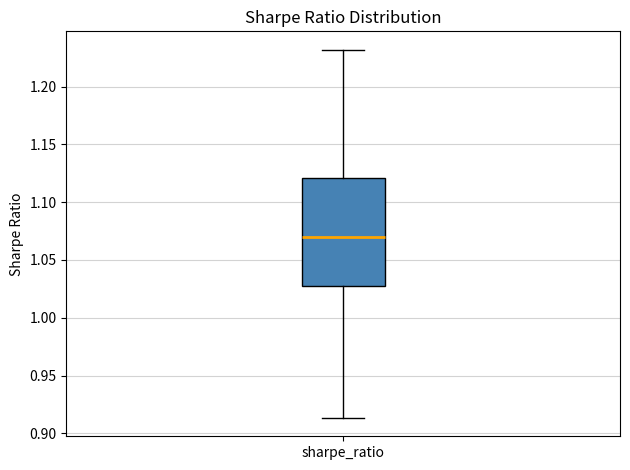

Where does the median line of the box for sharpe_ratio sit on the y-axis? The values are not printed on the chart, so give them approximately, as read against the axis.

1.070